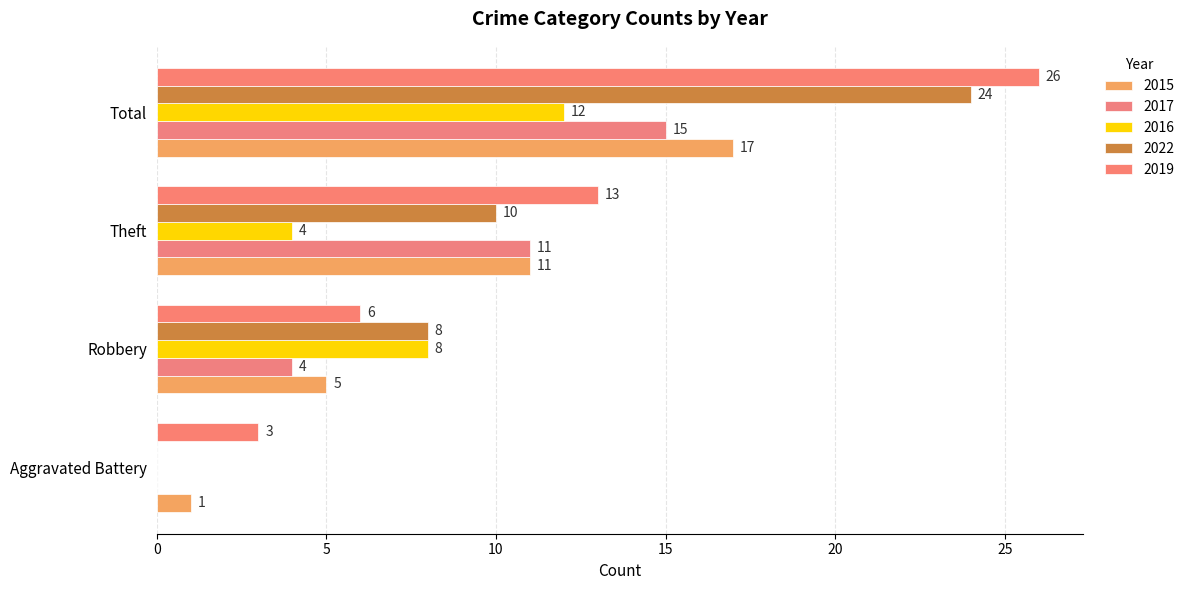

True or false: 2022 has a value of 10 at Theft.

True